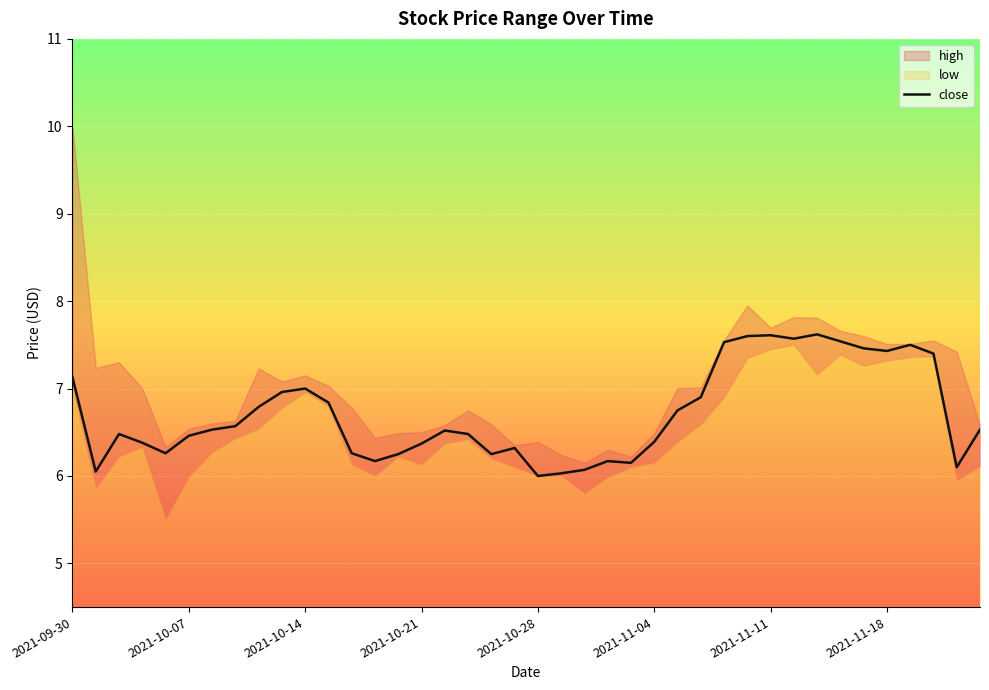

What is the value of the close point at the 23rd from the left?

6.1